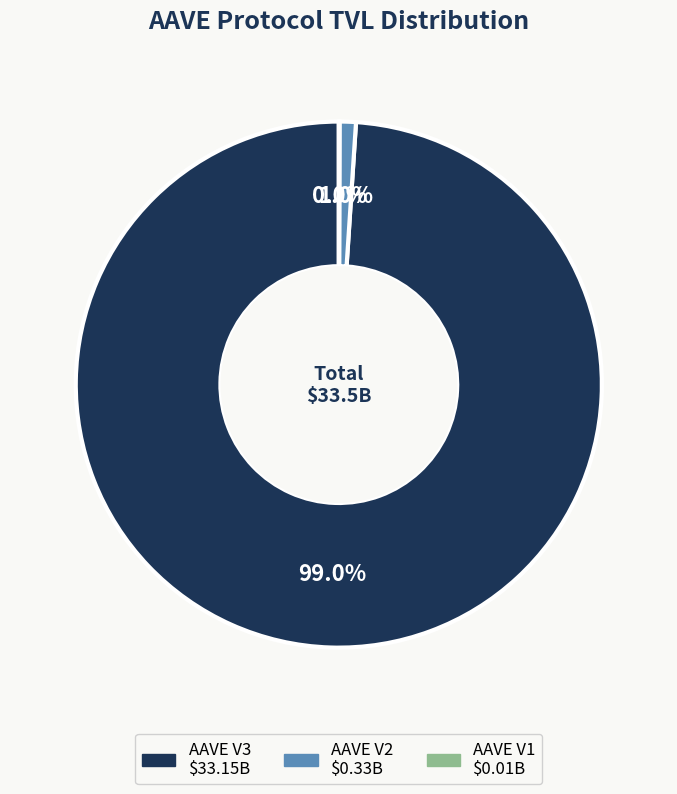

Combined, do AAVE V2 and AAVE V3 account for over 50%?

Yes